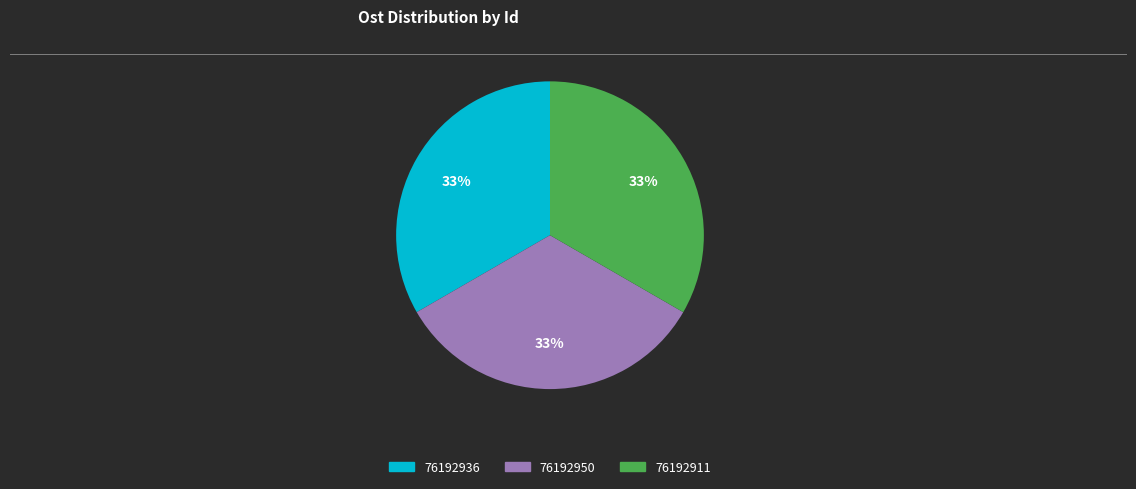

What percentage is the 76192936 slice, to the nearest percent?

33%